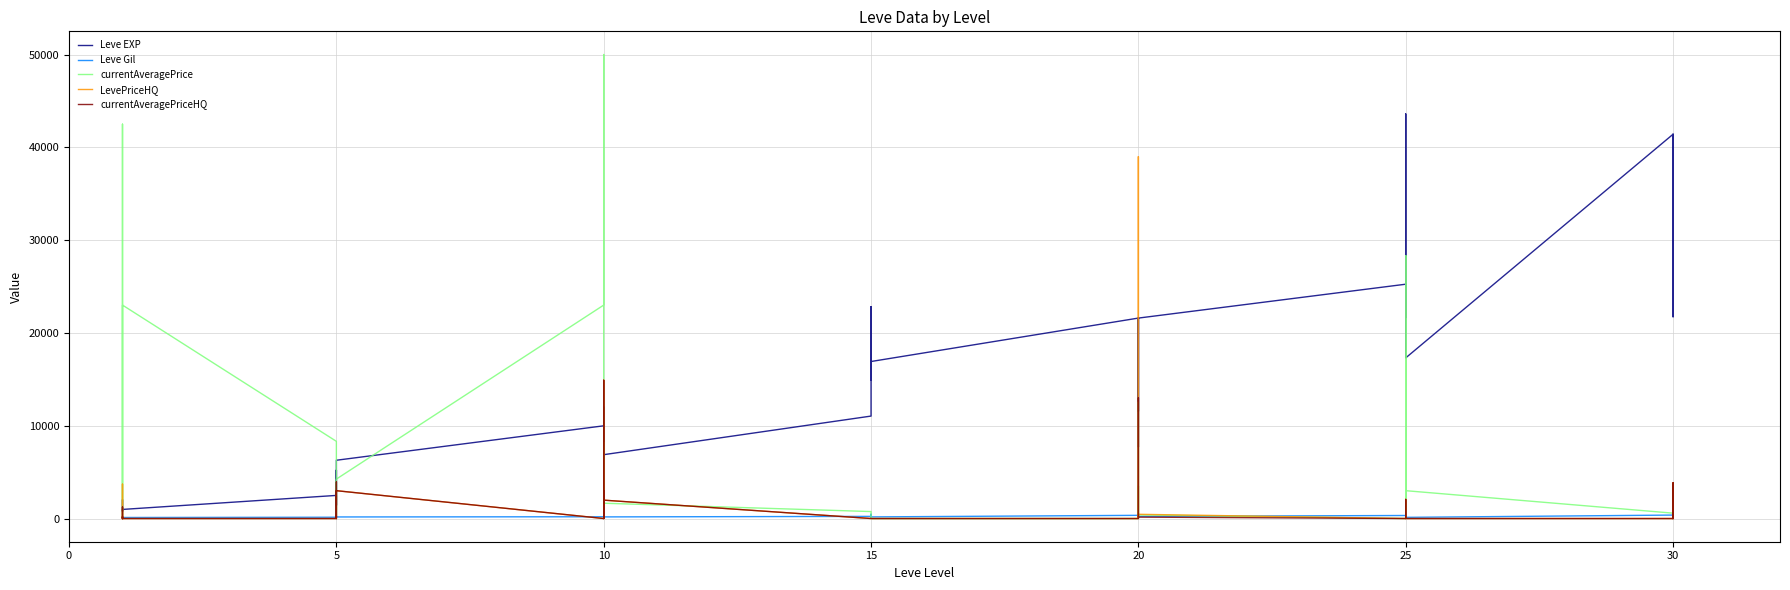

True or false: Leve Gil and Leve EXP cross at least once.

False